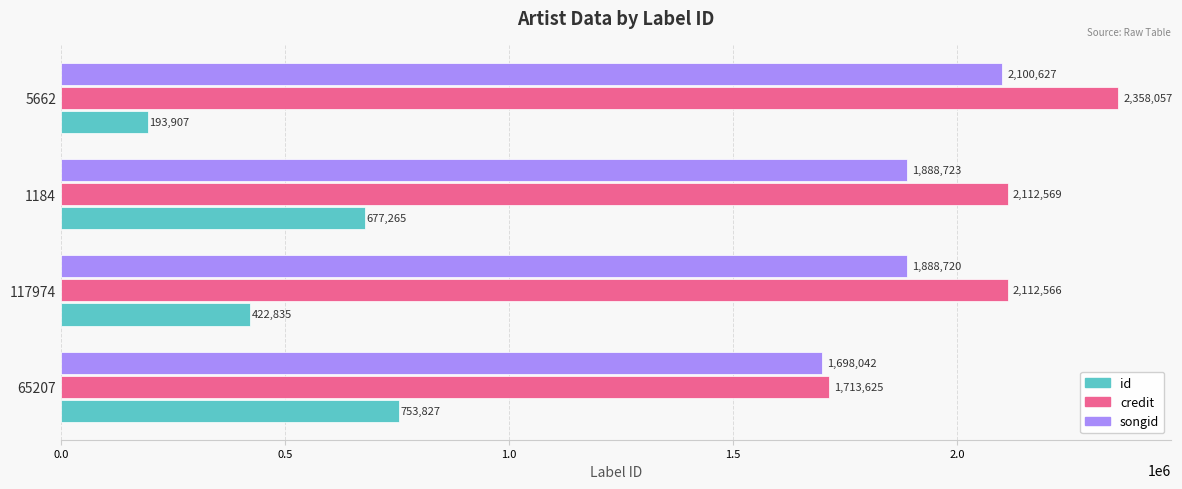

What is the difference between the maximum and second lowest values in the id series?

330992